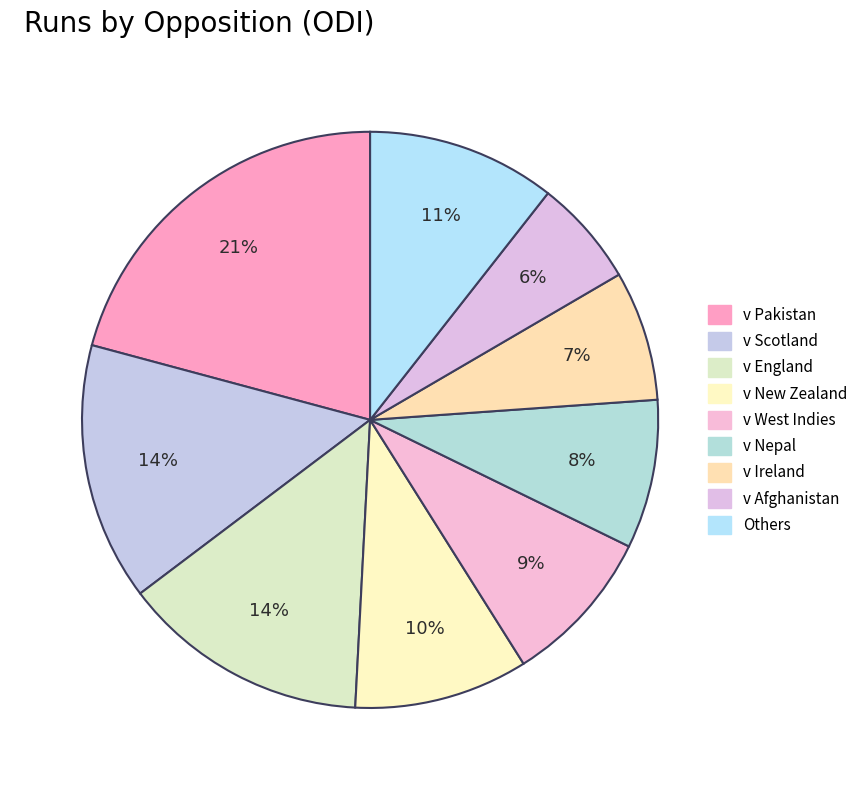

How many slices are in this pie chart?

9